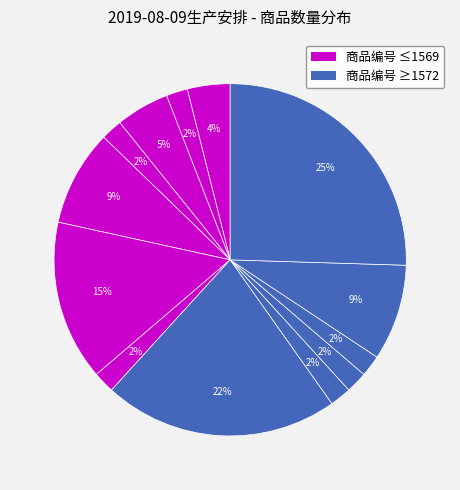

How many segments does this pie chart have?

13